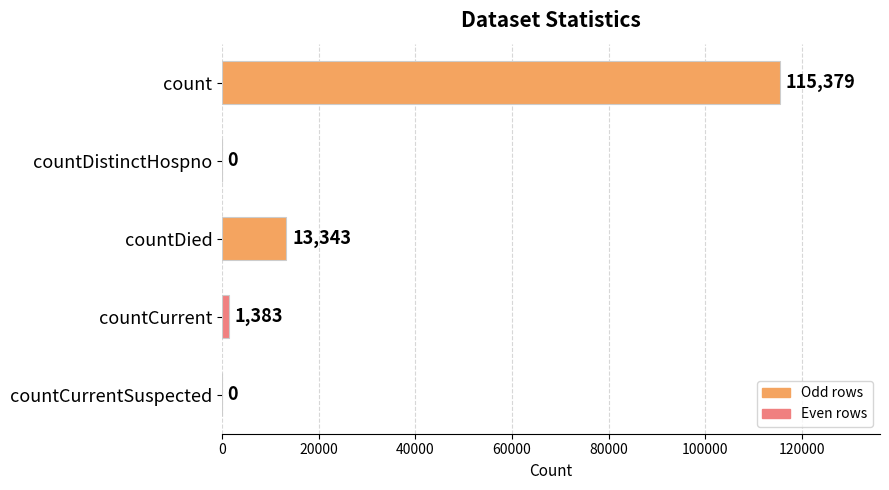

Where is the data nearest to the value 57689?

countDied